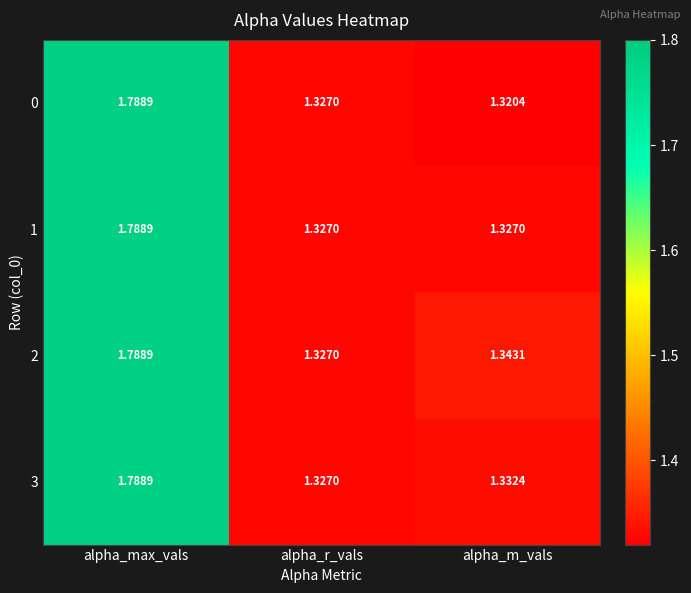

Rank the categories by 0 value from highest to lowest.

alpha_max_vals, alpha_r_vals, alpha_m_vals